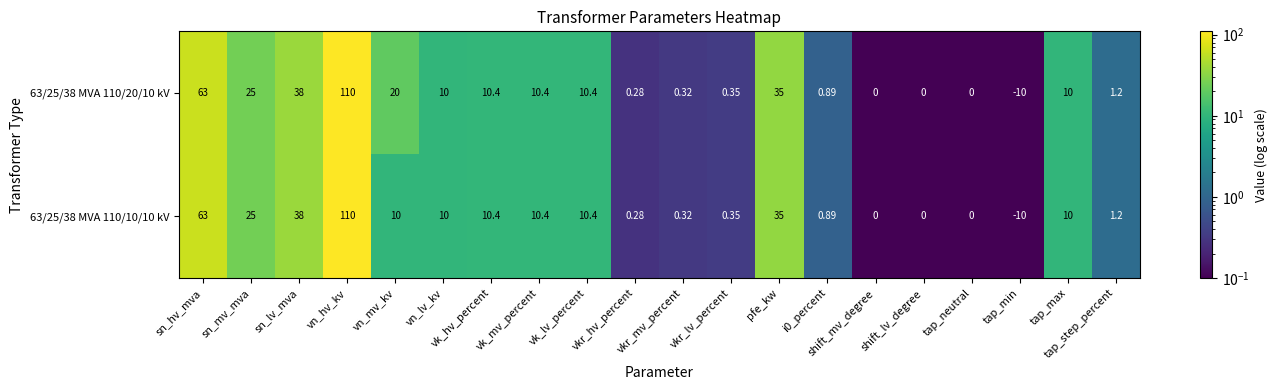

List the series in order of their overall mean, highest first.

63/25/38 MVA 110/20/10 kV, 63/25/38 MVA 110/10/10 kV